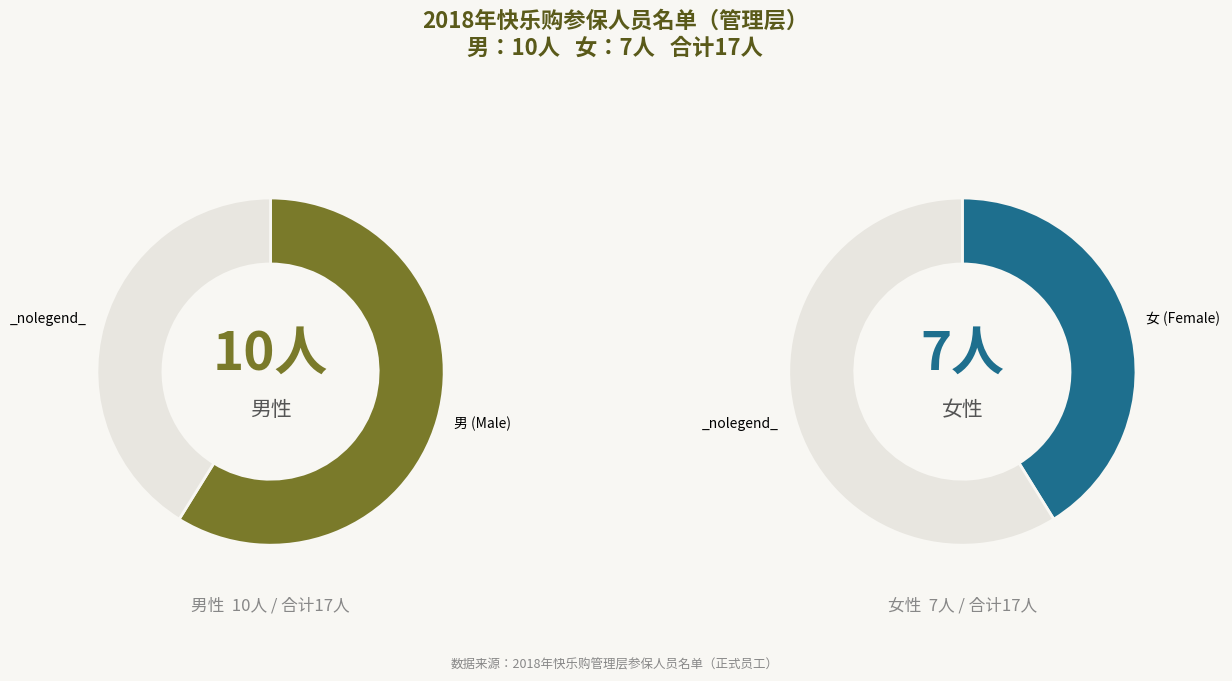

Approximately how many times larger is the value at 女 compared to 男?

0.7